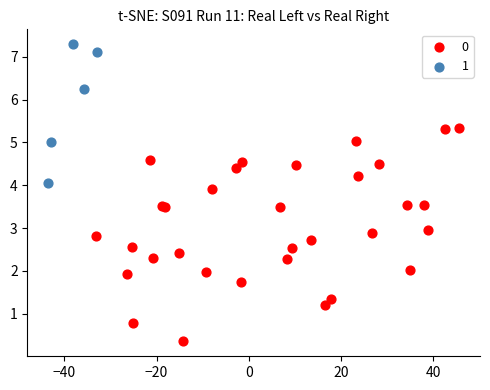

Which series contains the highest Y value?

1